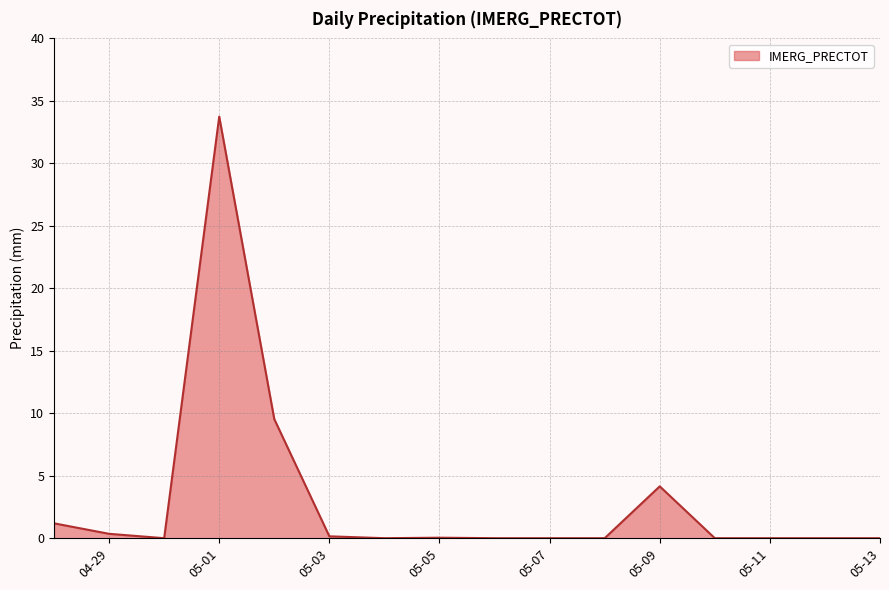

What is the maximum value shown in the chart?

33.7